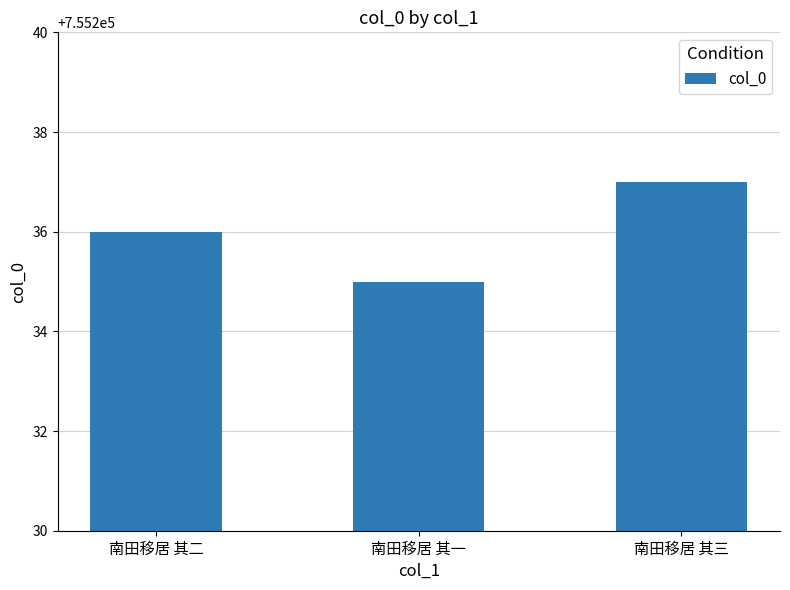

What is the approximate value at 南田移居 其二?

755236